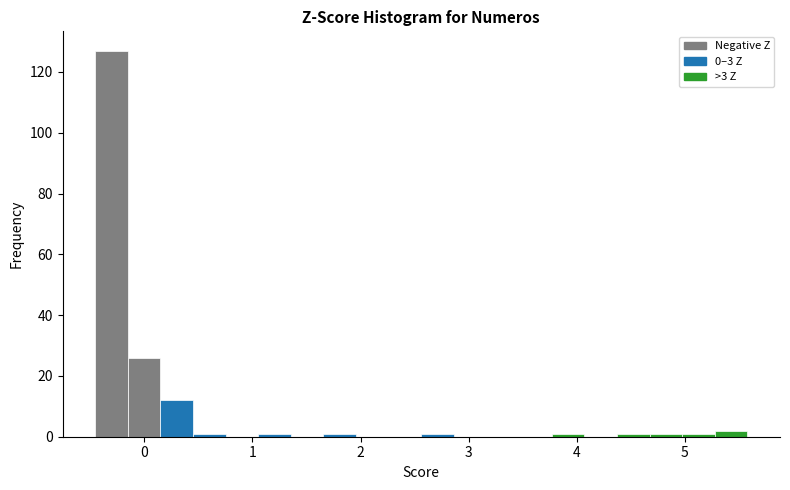

Around what value on the x-axis is the tallest bar? Give the approximate position of its centre, as read against the axis.

-0.3